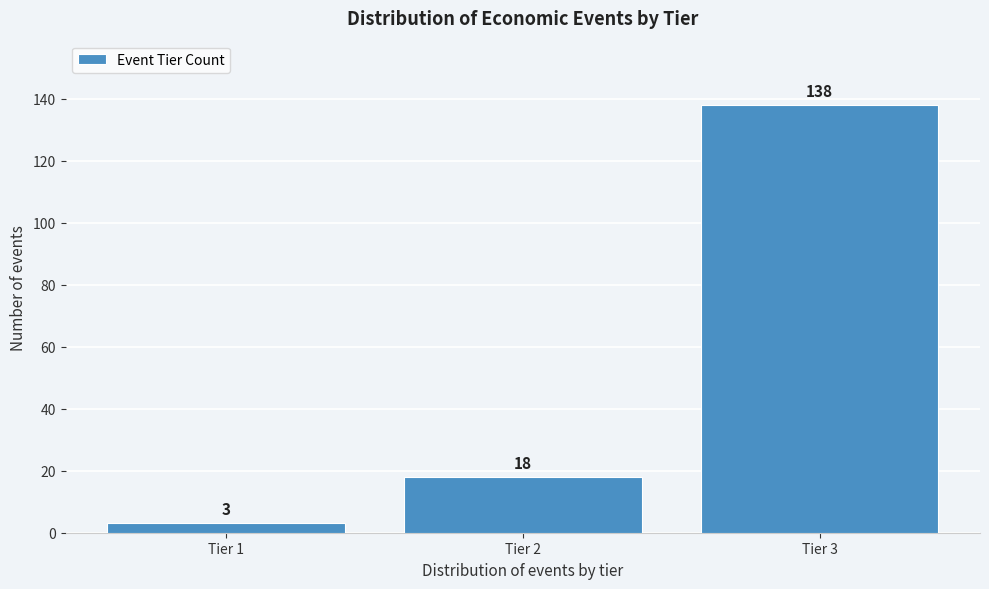

Reading left to right, list all the values displayed in this chart.

3	18	138